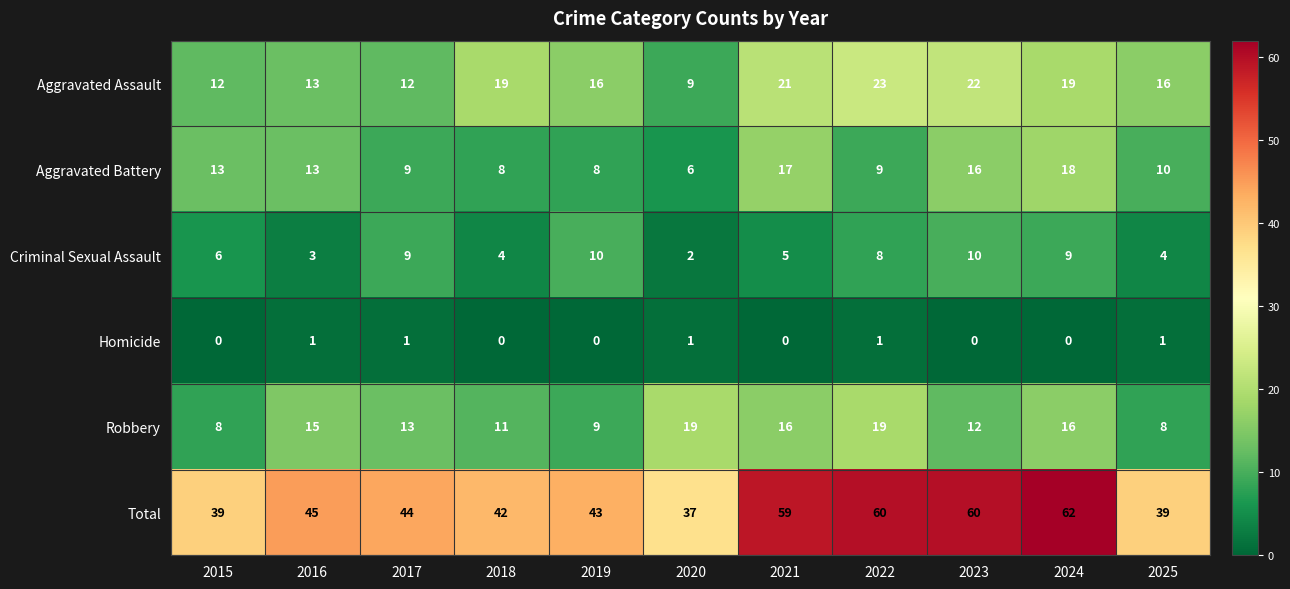

How many distinct data groups are displayed?

6